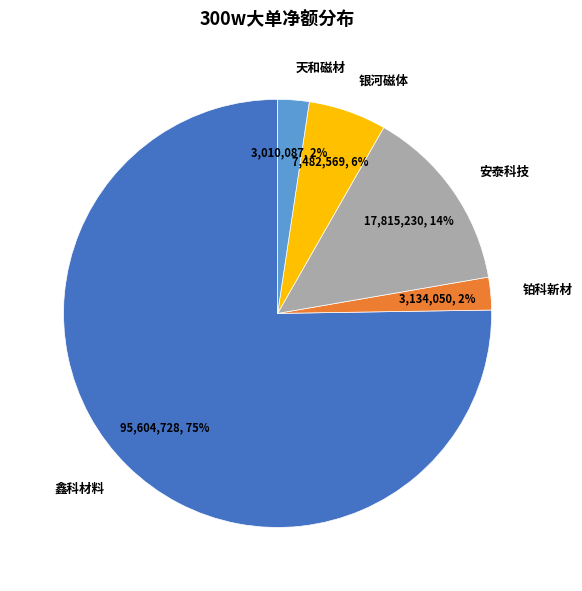

To the nearest percent, what percentage of the pie is 银河磁体?

6%